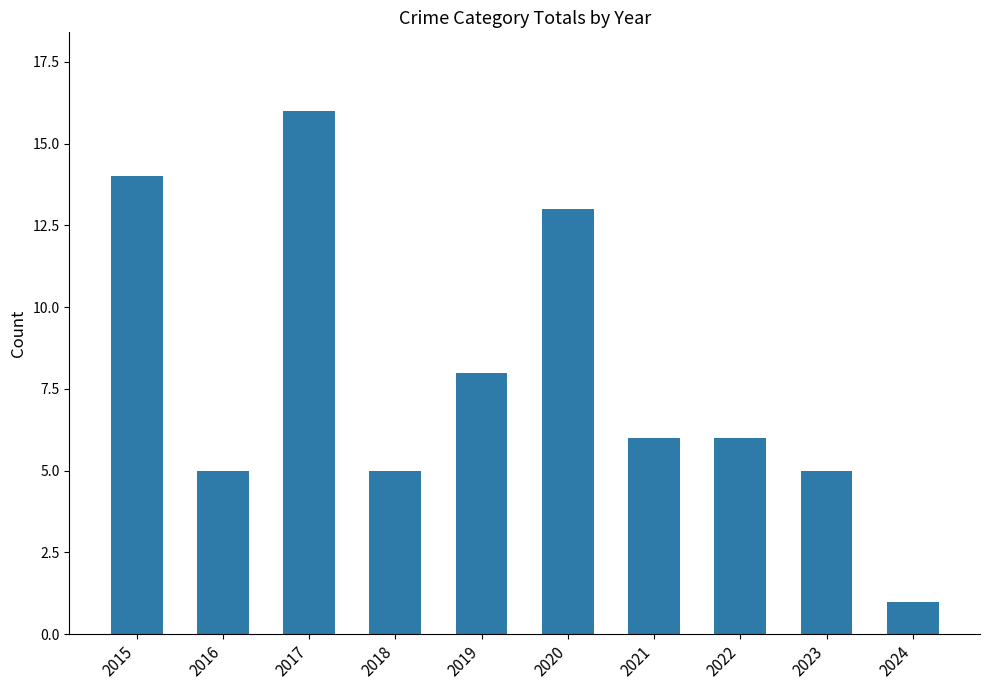

What is the sum of the values at 2019 and 2015?

22